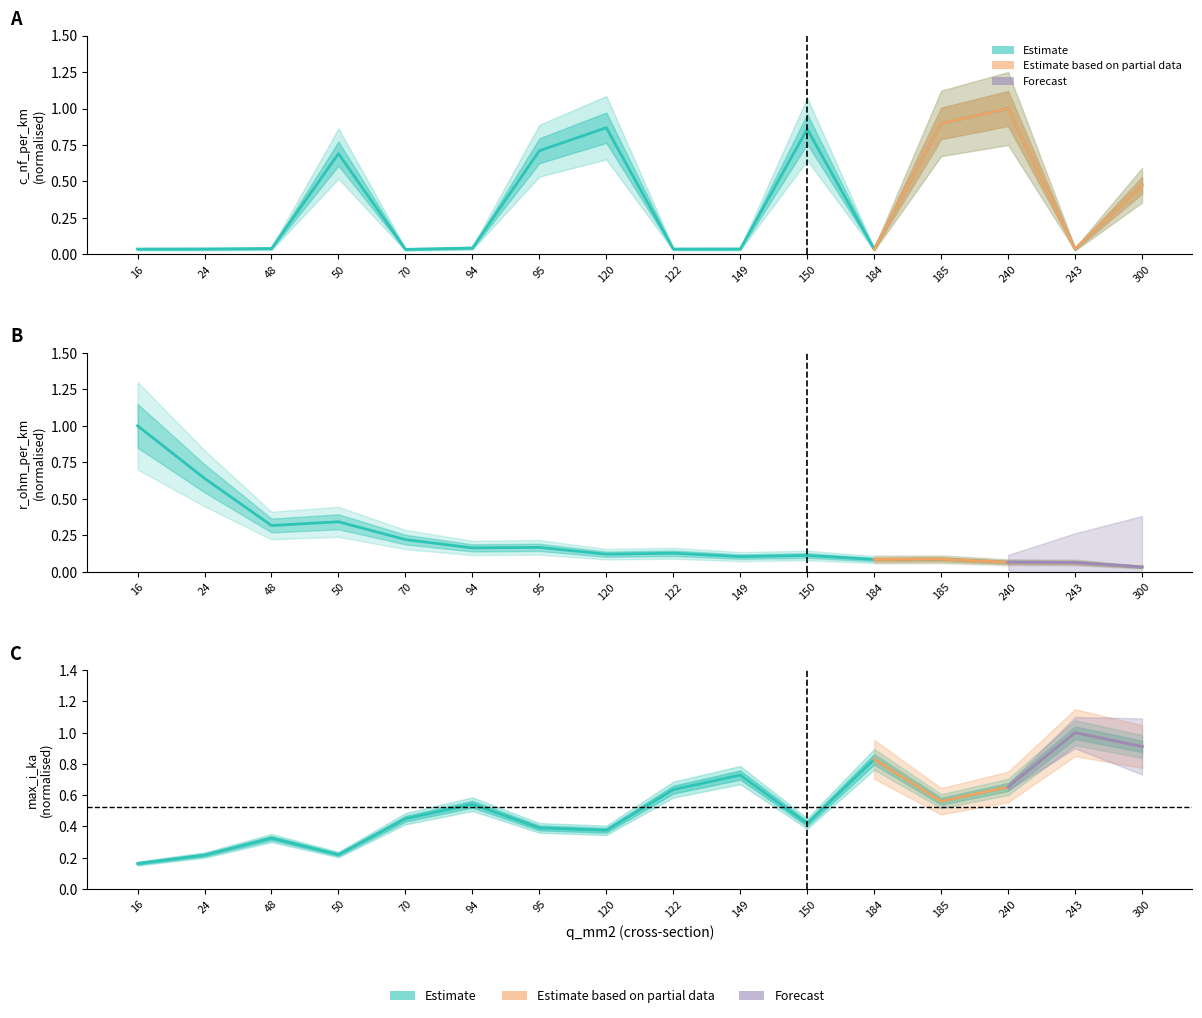

What is the approximate value of max_i_ka at 240?

0.7